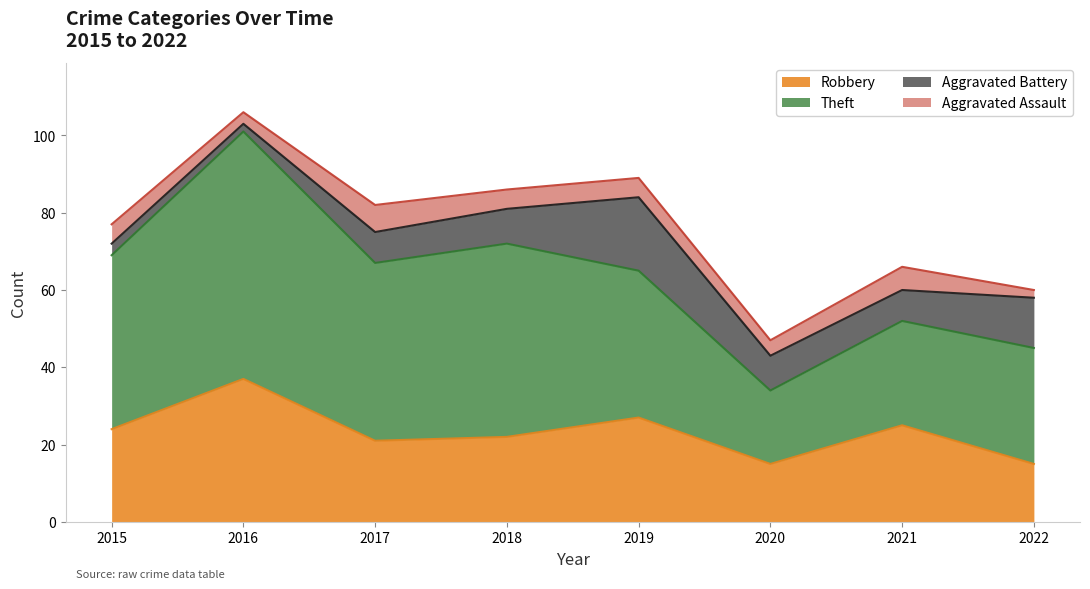

Is the value of Theft at 2019 greater than the value of Aggravated Battery at 2017?

Yes